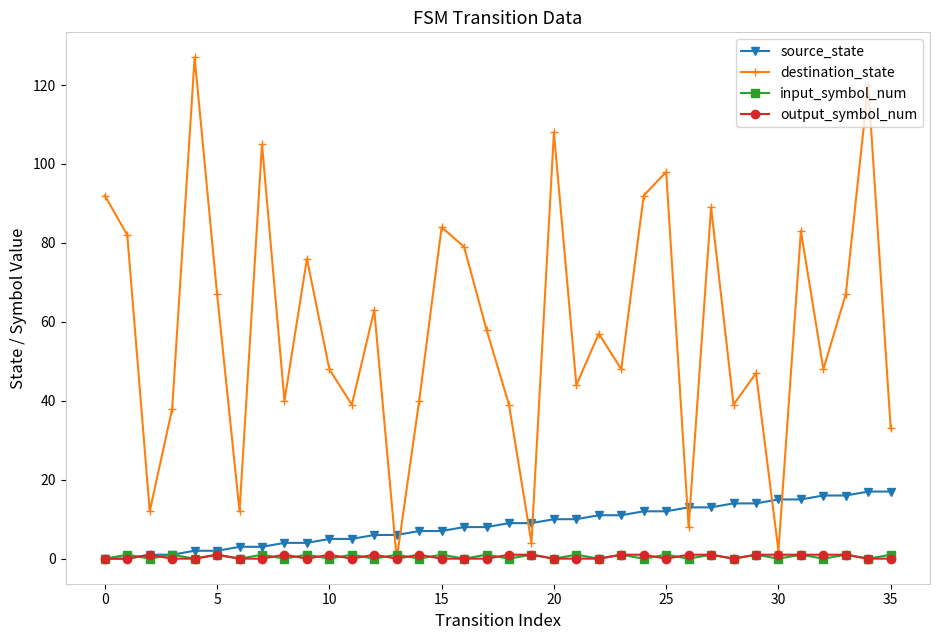

Which series has the largest range (max minus min)?

destination_state